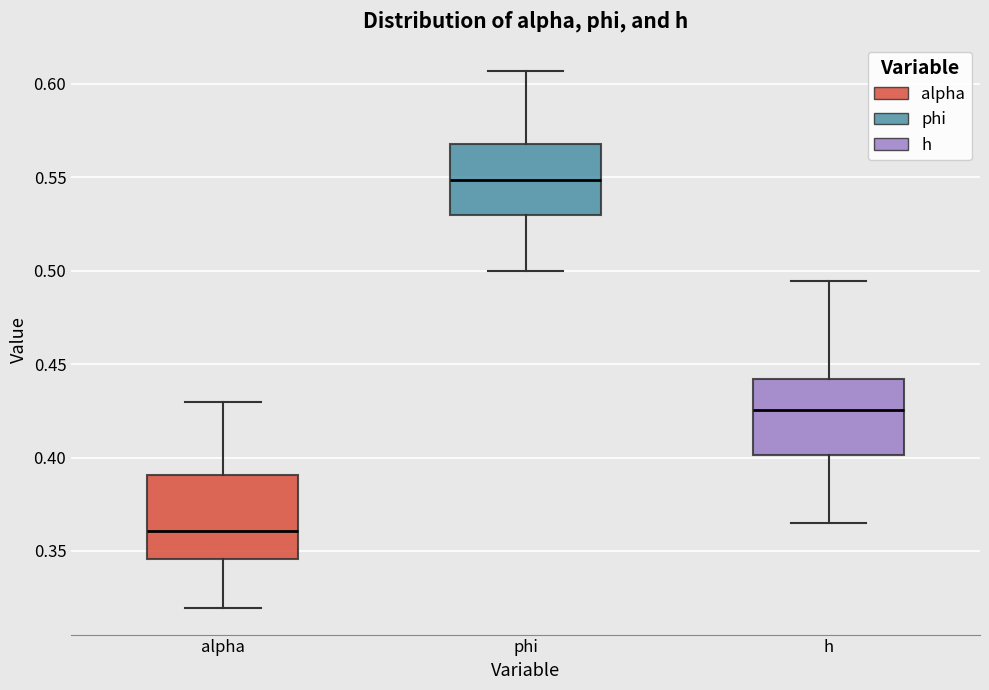

Where does the median line of the box for phi sit on the y-axis? The values are not printed on the chart, so give them approximately, as read against the axis.

0.550